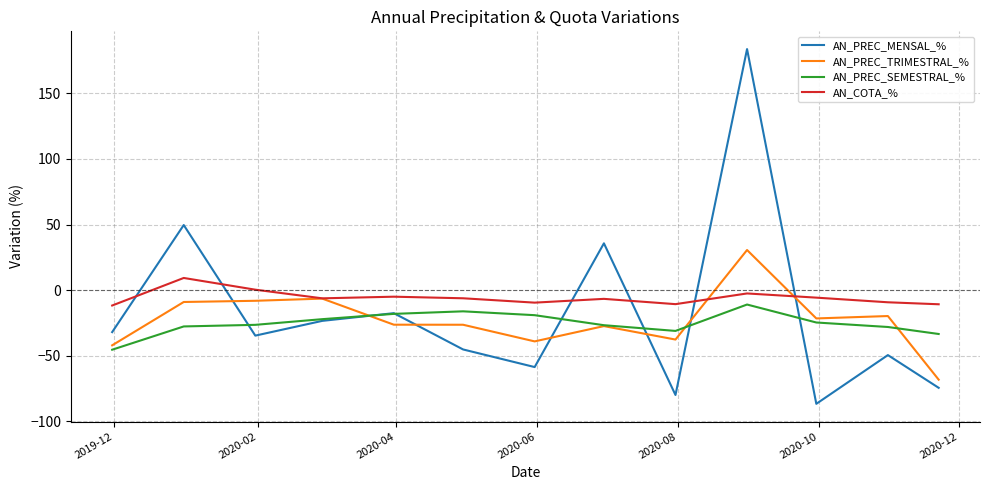

True or false: AN_PREC_SEMESTRAL_% and AN_PREC_MENSAL_% cross at least once.

True